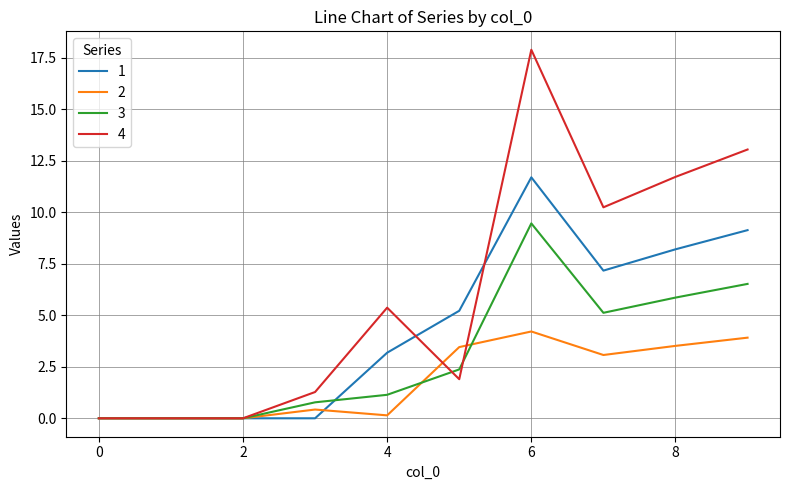

Reading left to right, extract all data points from this chart.

1: 0.0	0.0	0.0	0.0	3.2	5.2	11.7	7.2	8.2	9.1
2: 0.0	0.0	0.0	0.4	0.1	3.5	4.2	3.1	3.5	3.9
3: 0.0	0.0	0.0	0.8	1.1	2.4	9.5	5.1	5.9	6.5
4: 0.0	0.0	0.0	1.3	5.4	1.9	17.9	10.2	11.7	13.0